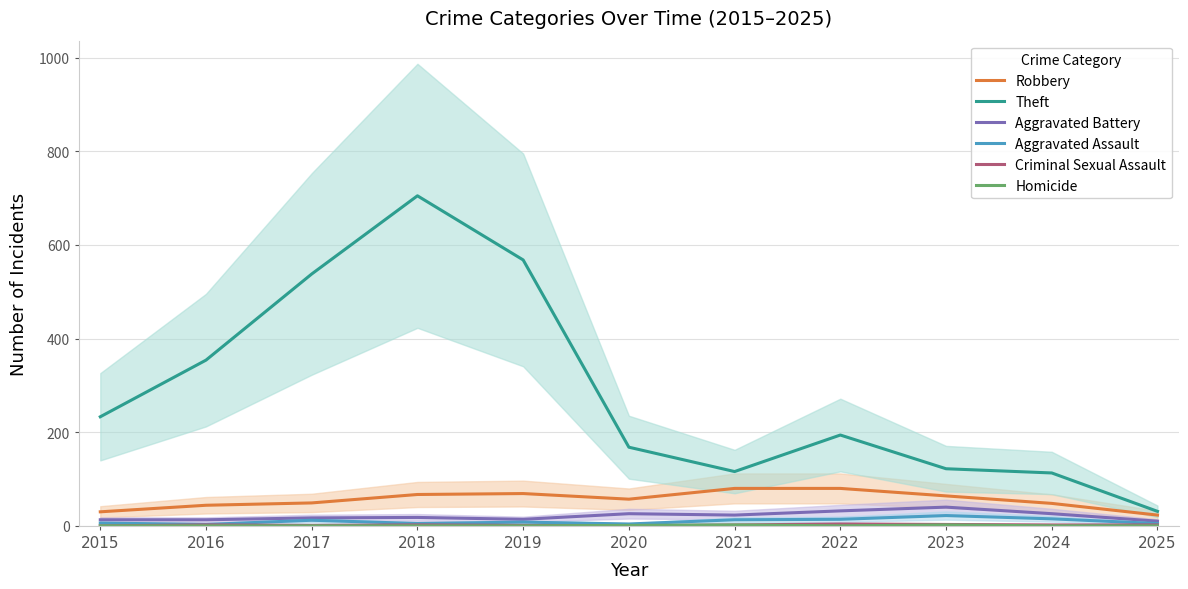

What is the spread (max minus min) of values at 2022?

194